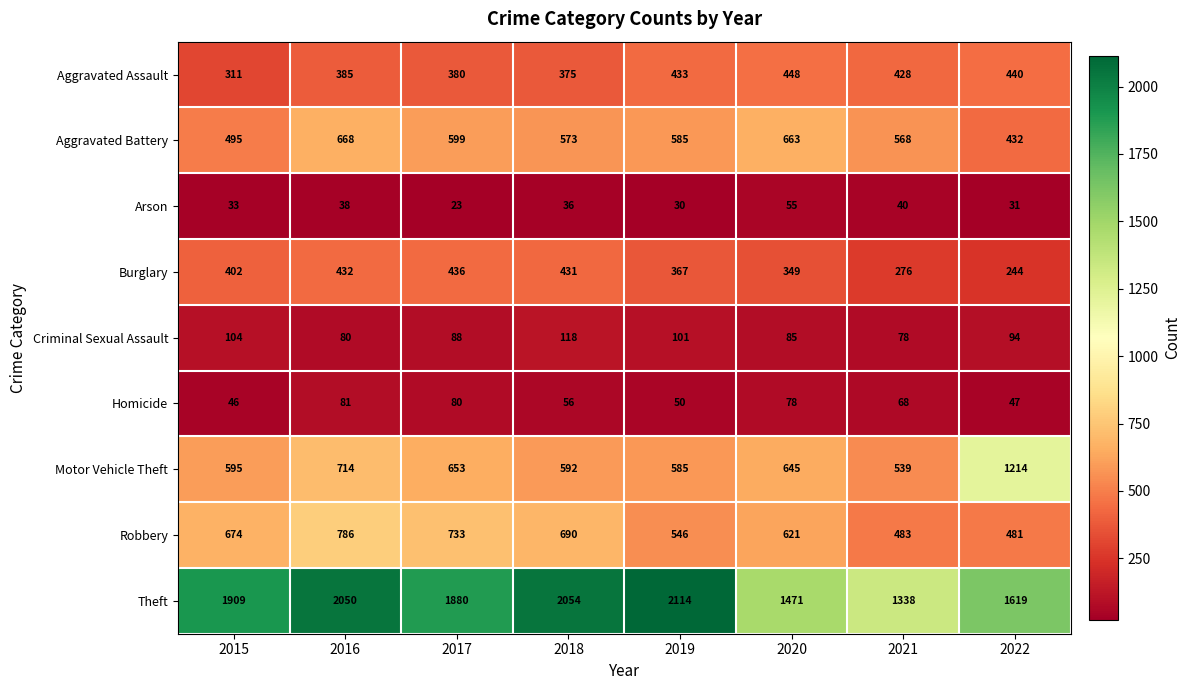

Rank the series at 2017 from lowest to highest value.

Arson, Homicide, Criminal Sexual Assault, Aggravated Assault, Burglary, Aggravated Battery, Motor Vehicle Theft, Robbery, Theft